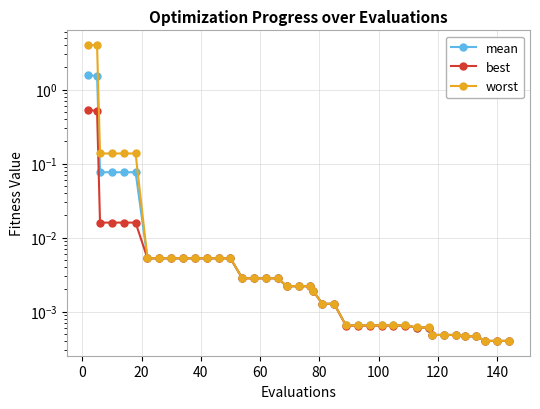

True or false: best and worst intersect in this chart.

False